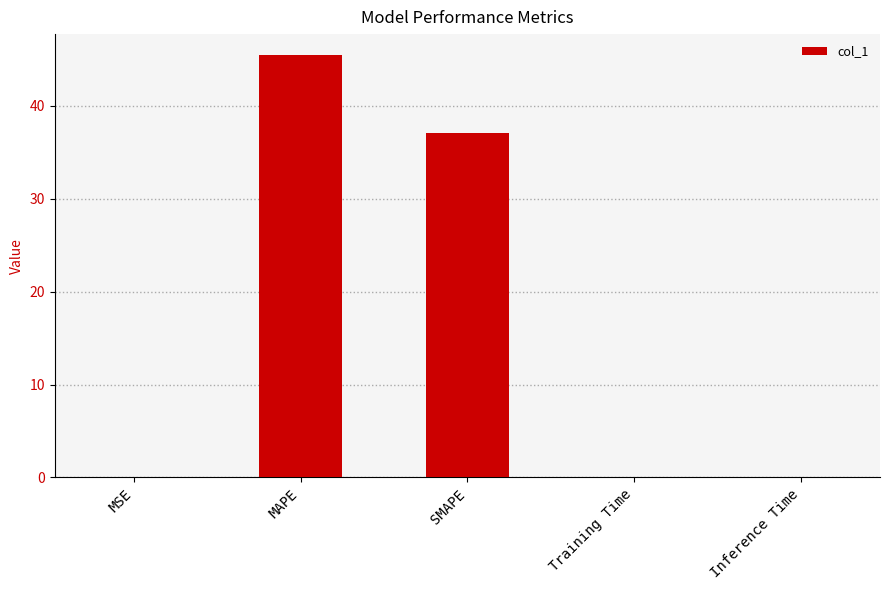

What is the sum of the values at Inference Time and SMAPE?

37.0